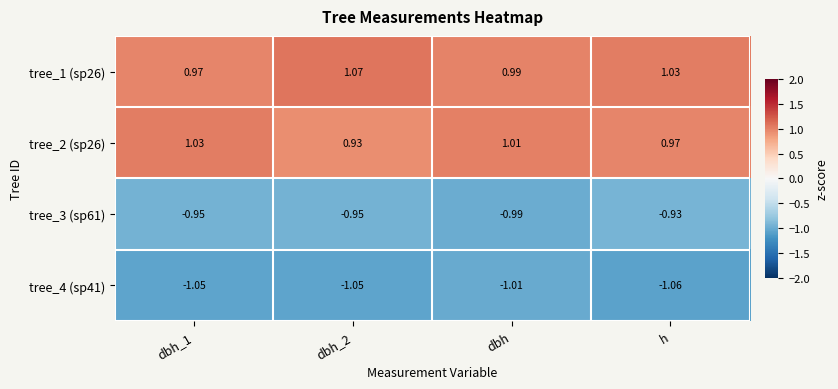

Is the value of tree_4 (sp41) at dbh_2 greater than the value of tree_3 (sp61) at dbh_1?

No